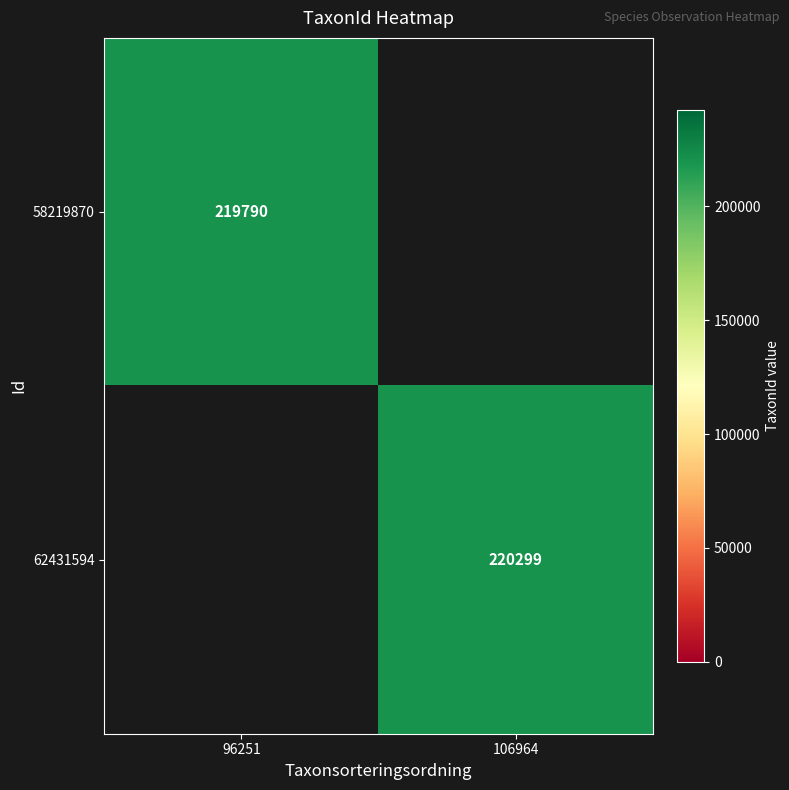

Which category has the highest value across all series?

106964